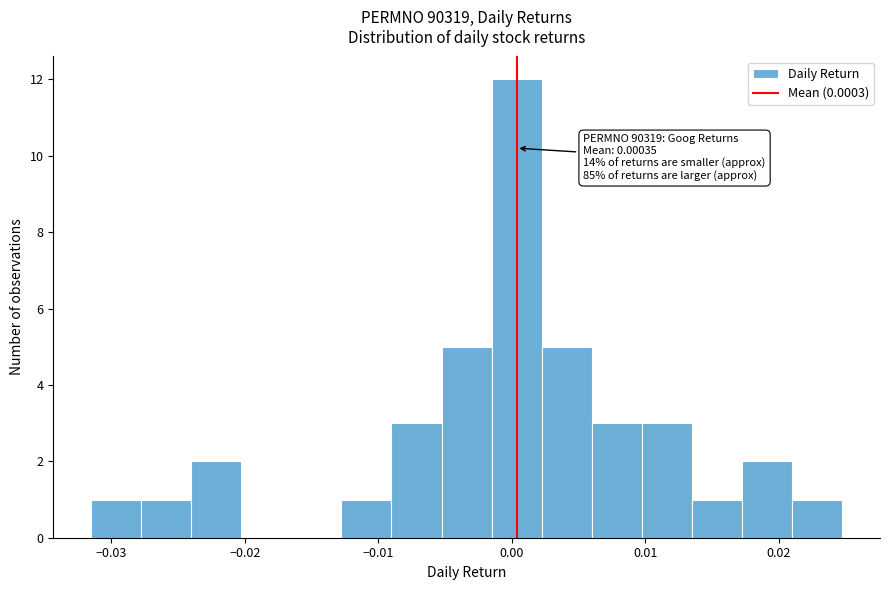

Around what value on the x-axis is the tallest bar? Give the approximate position of its centre, as read against the axis.

0.000